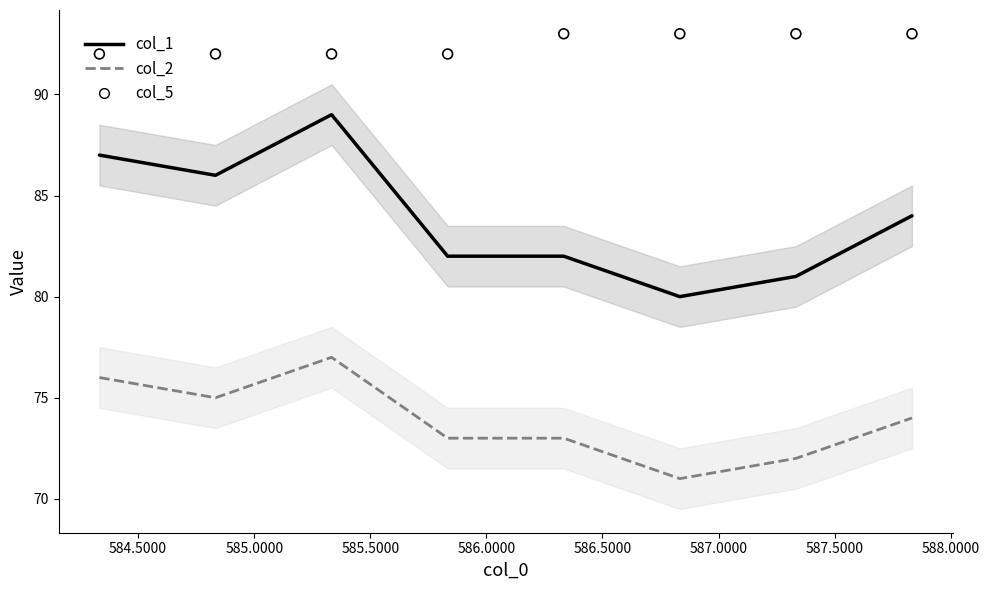

Which series has the largest total across all categories?

col_5